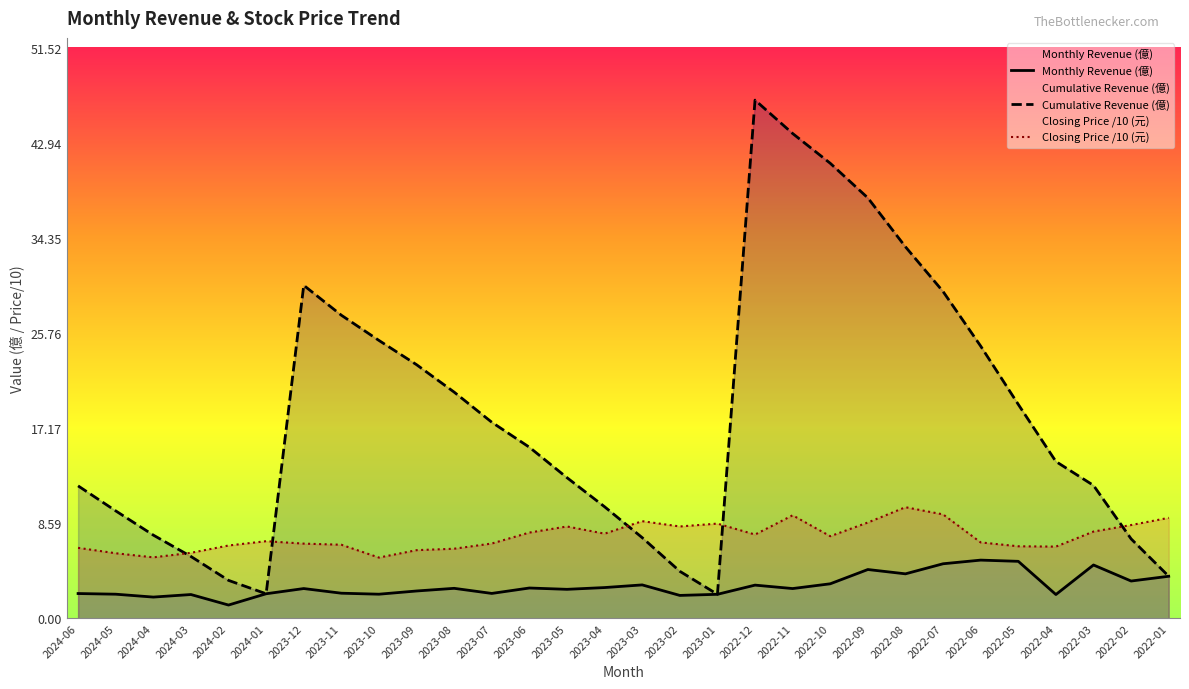

Between 2023-02 and 2024-03, which is larger?

2024-03